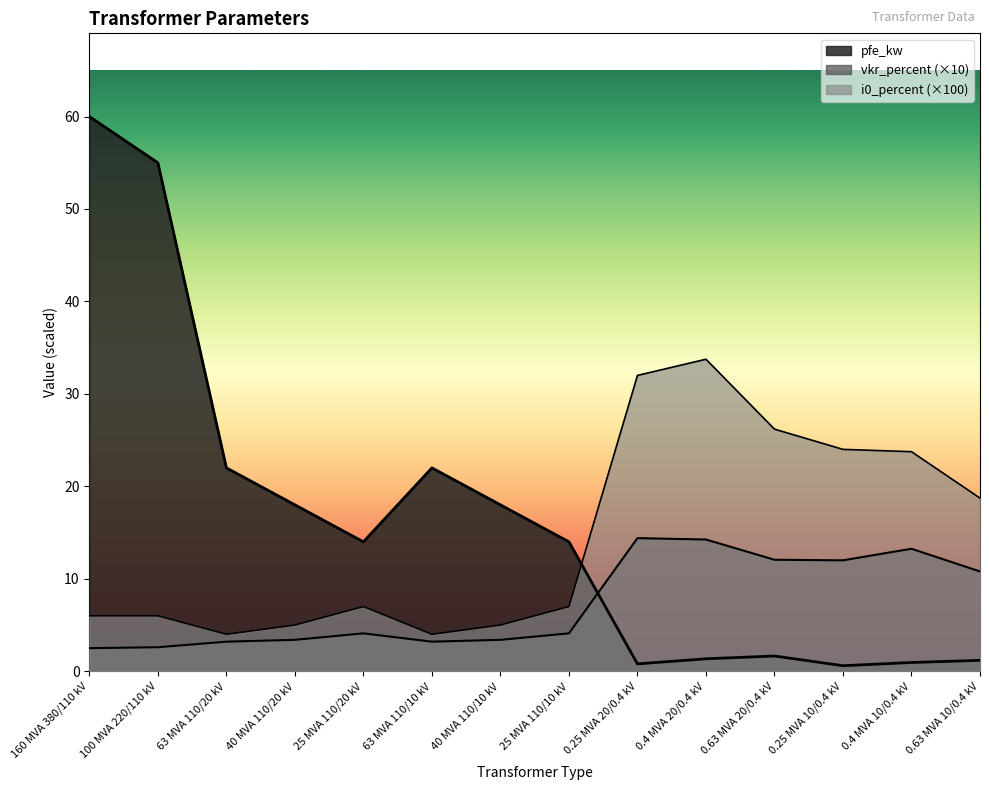

What is the label of the 2nd point from the right?

0.4 MVA 10/0.4 kV